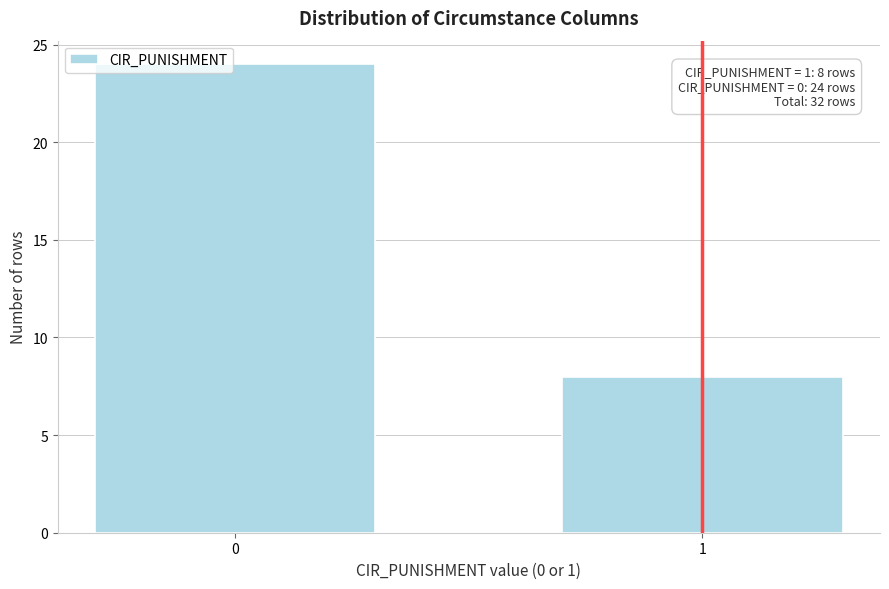

Reading left to right, what are all the values shown in this chart?

24	8